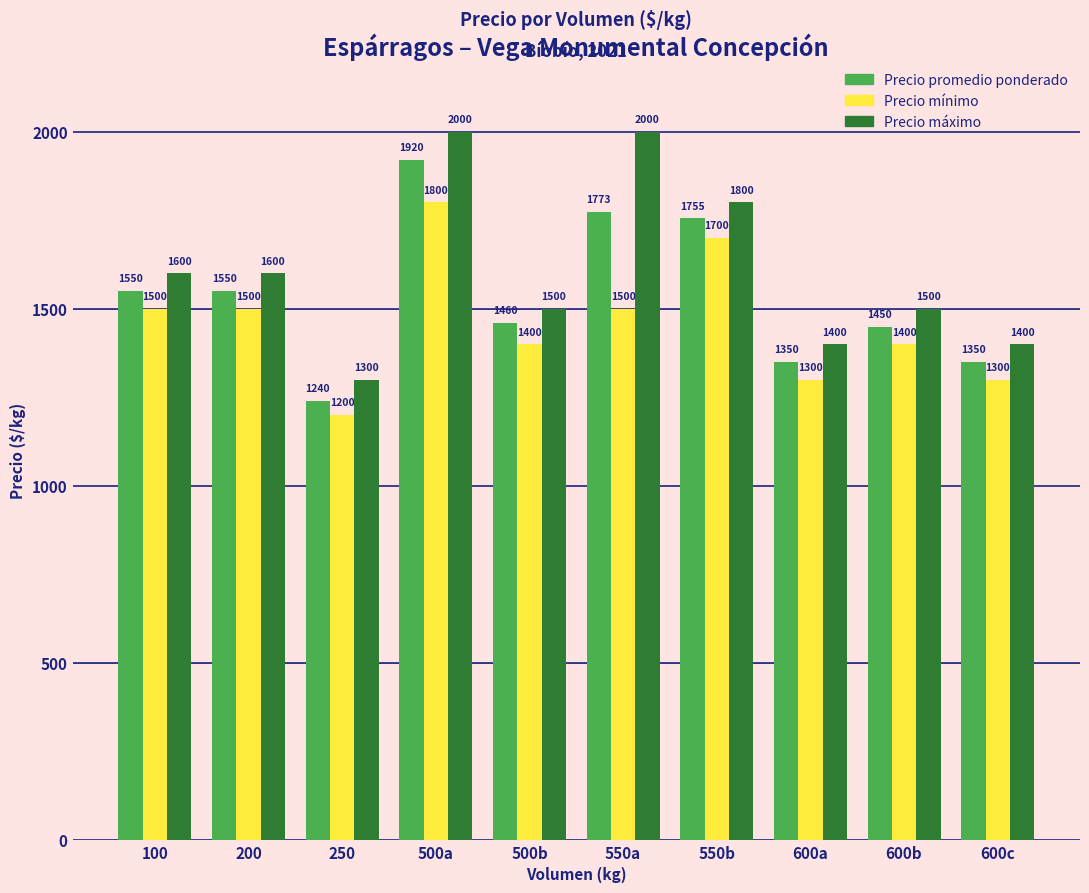

What is the difference between the highest and lowest values at 500b?

100